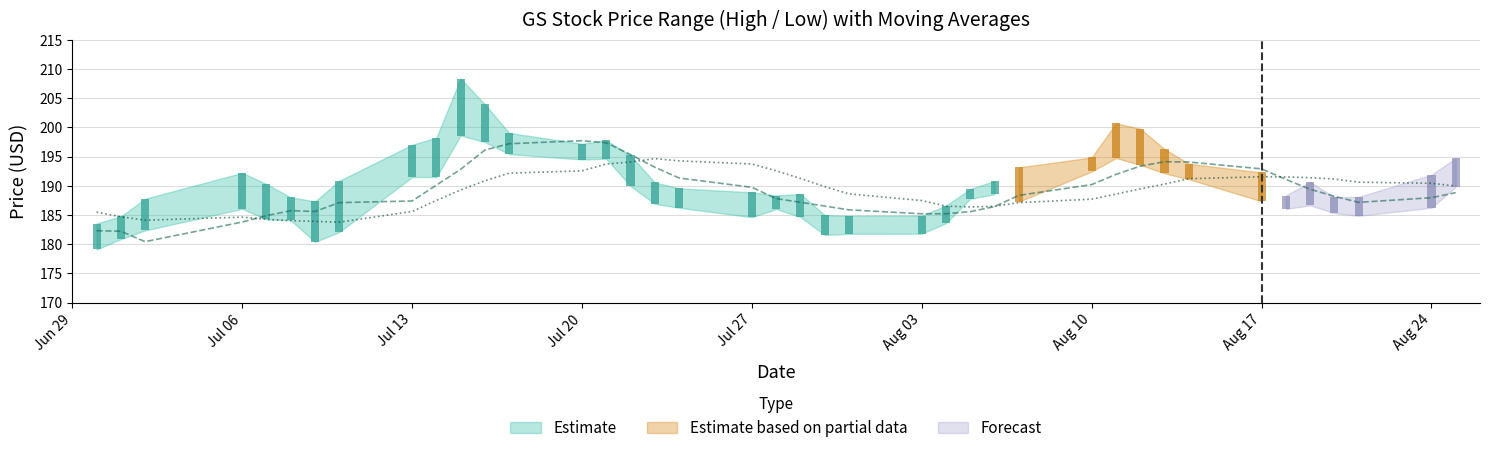

What position from the right is Aug 10?

12